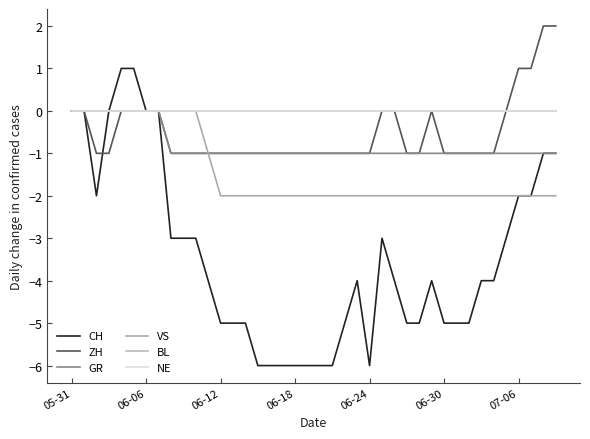

Does the chart display data point markers on the line(s)?

No